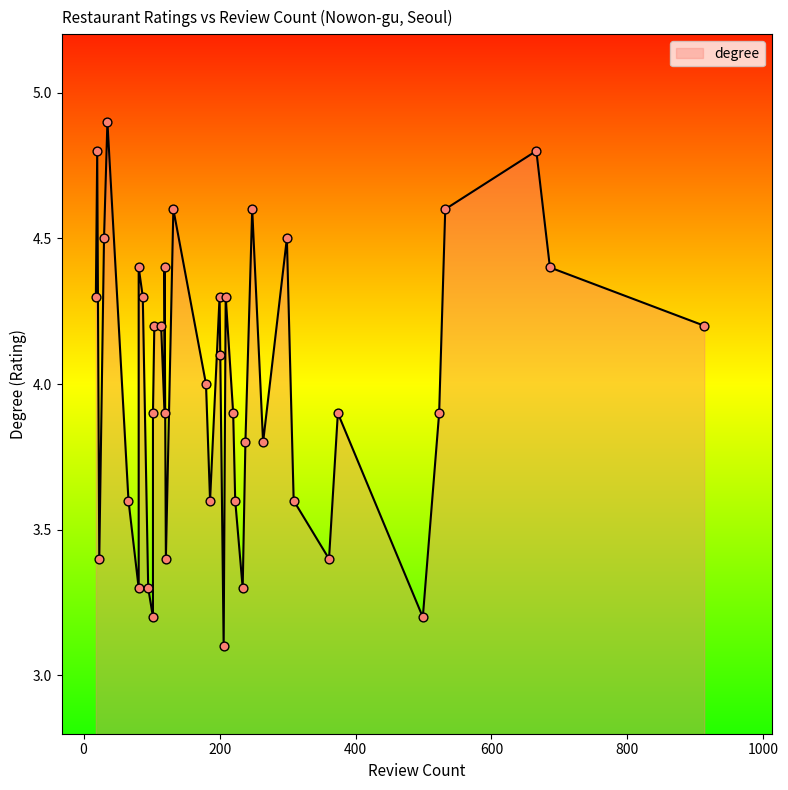

What is the change in value from 10 to 33?

-0.2